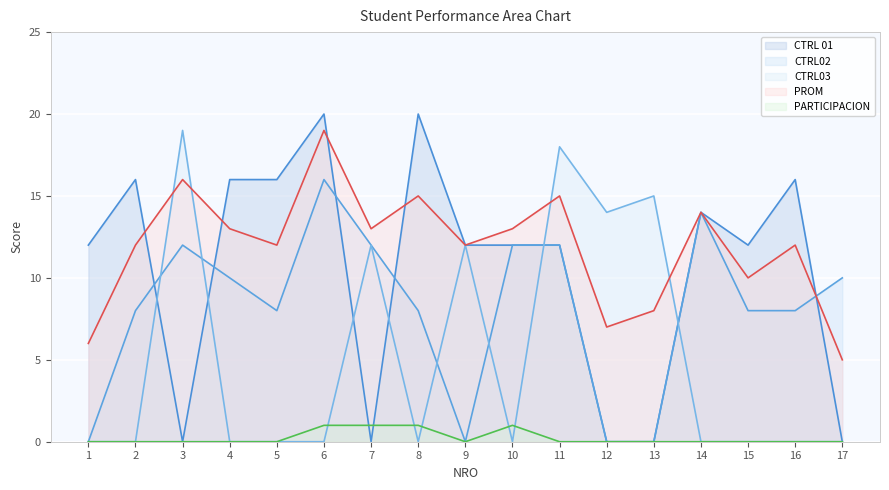

What is the spread (max minus min) of values at 2?

16